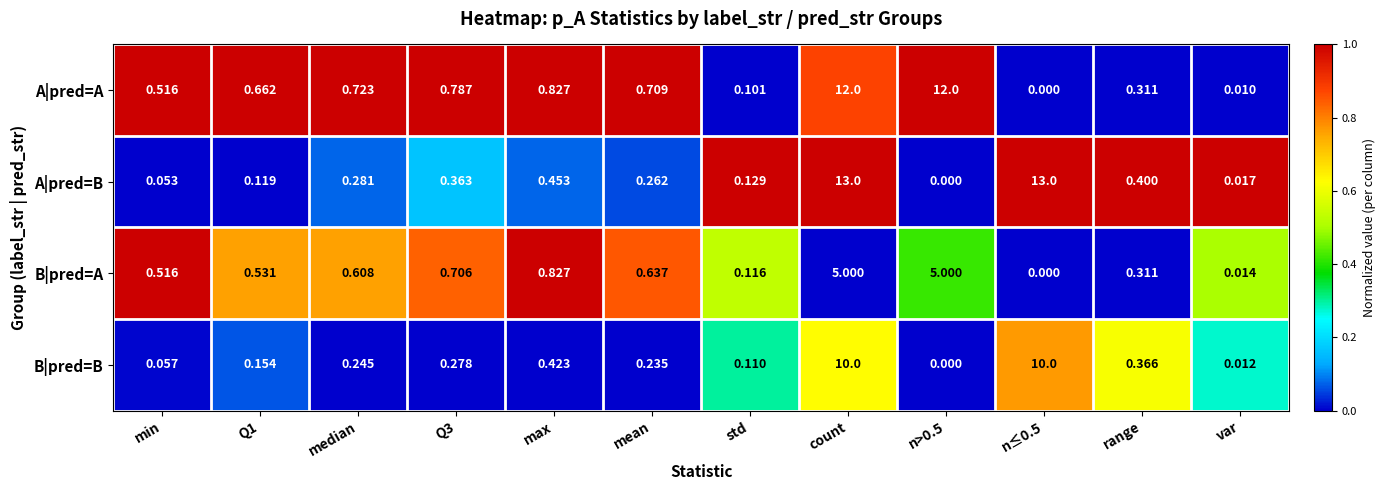

At which label is B|pred=B closest to 5?

max